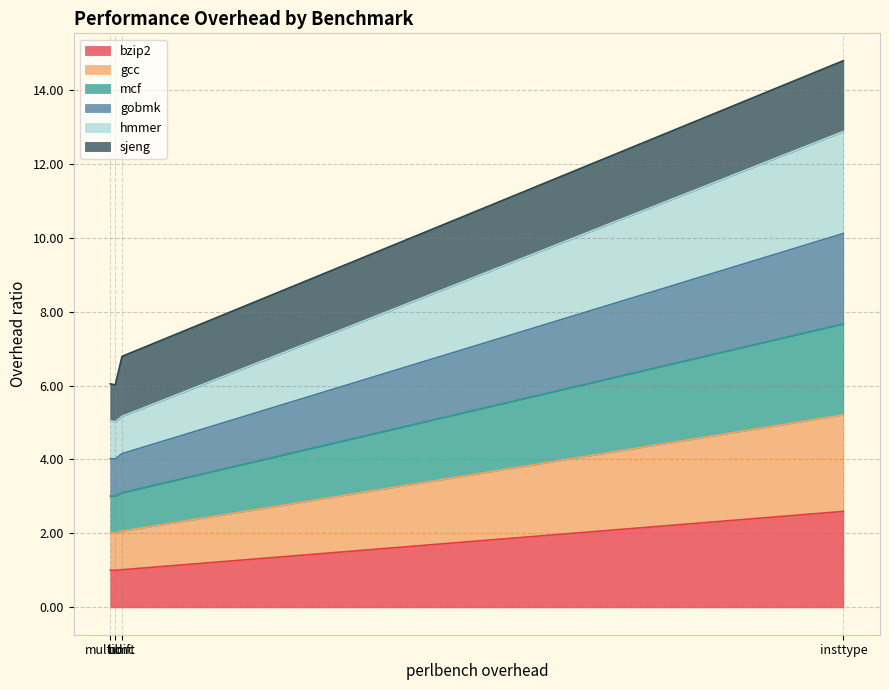

What is the lowest value of the bzip2 series?

1.0